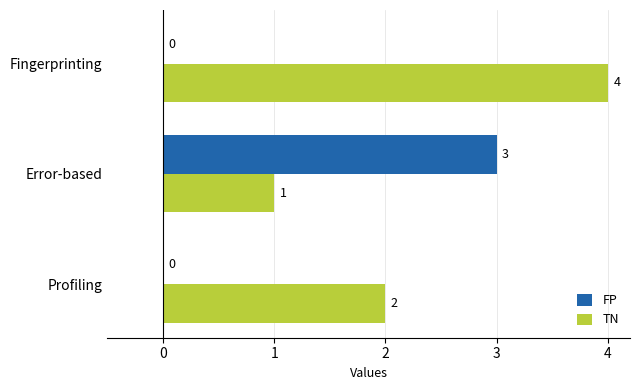

Count the TN values in the range 1 to 4.

3